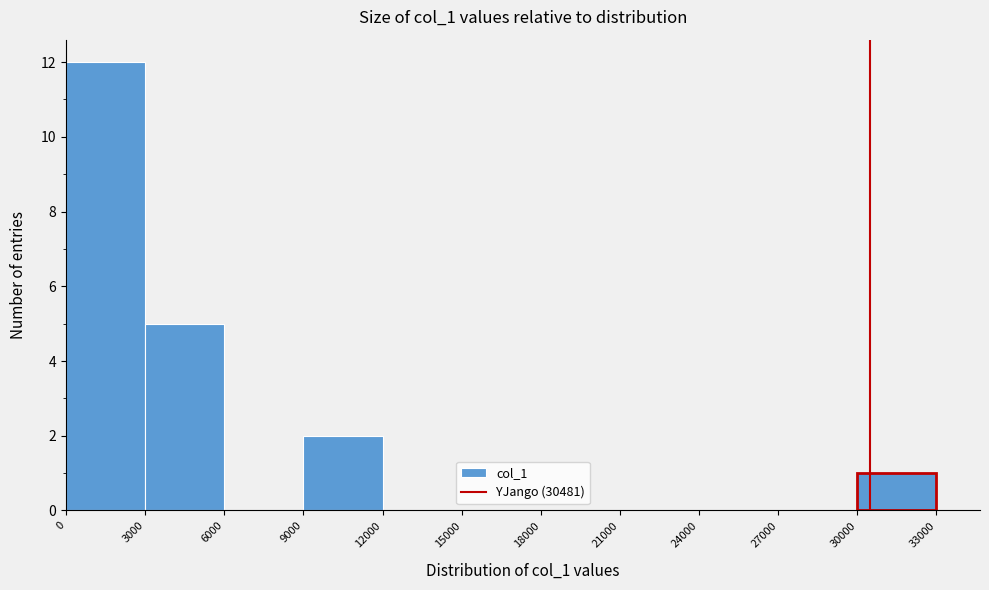

Reading left to right, list every bar in this chart as the range it spans on the x-axis followed by its height. The values are not printed on the chart, so give them approximately, as read against the axis.

0 to 3000: 12
3000 to 6000: 5
6000 to 9000: 0
9000 to 12000: 2
12000 to 15000: 0
15000 to 18000: 0
18000 to 21000: 0
21000 to 24000: 0
24000 to 27000: 0
27000 to 30000: 0
30000 to 33000: 1